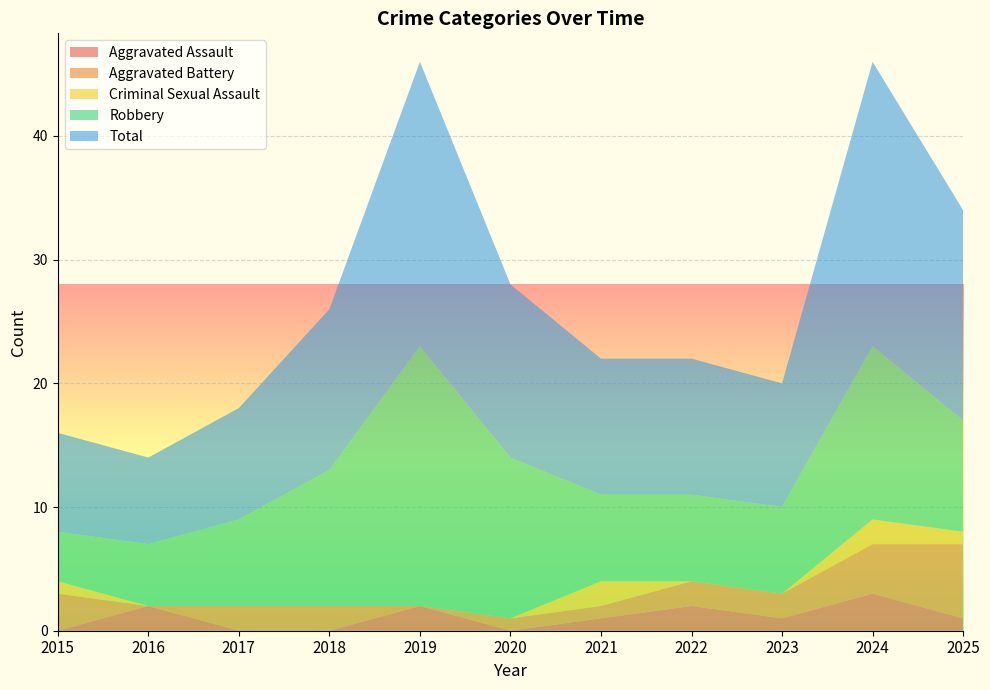

Reading left to right, transcribe all the data shown in this chart.

Aggravated Assault: 2015=0	2016=2	2017=0	2018=0	2019=2	2020=0	2021=1	2022=2	2023=1	2024=3	2025=1
Aggravated Battery: 2015=3	2016=0	2017=2	2018=2	2019=0	2020=1	2021=1	2022=2	2023=2	2024=4	2025=6
Criminal Sexual Assault: 2015=1	2016=0	2017=0	2018=0	2019=0	2020=0	2021=2	2022=0	2023=0	2024=2	2025=1
Robbery: 2015=4	2016=5	2017=7	2018=11	2019=21	2020=13	2021=7	2022=7	2023=7	2024=14	2025=9
Total: 2015=8	2016=7	2017=9	2018=13	2019=23	2020=14	2021=11	2022=11	2023=10	2024=23	2025=17